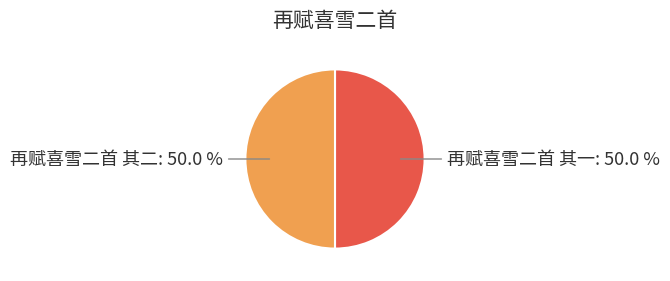

Combined, what portion of the pie is 再赋喜雪二首 其一 and 再赋喜雪二首 其二?

100.0%